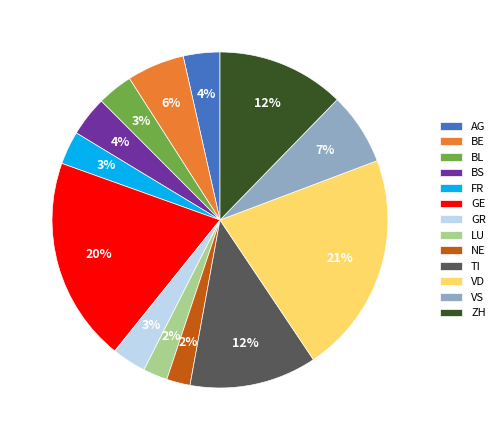

Between GE and BL, which is larger?

GE